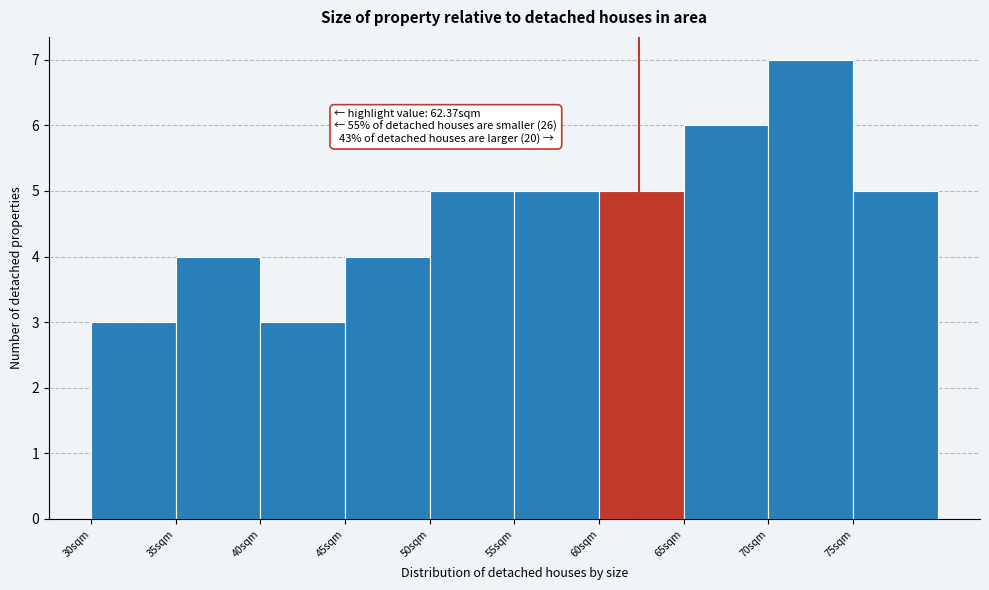

Over which range of the x-axis is the bar tallest?

70 to 75